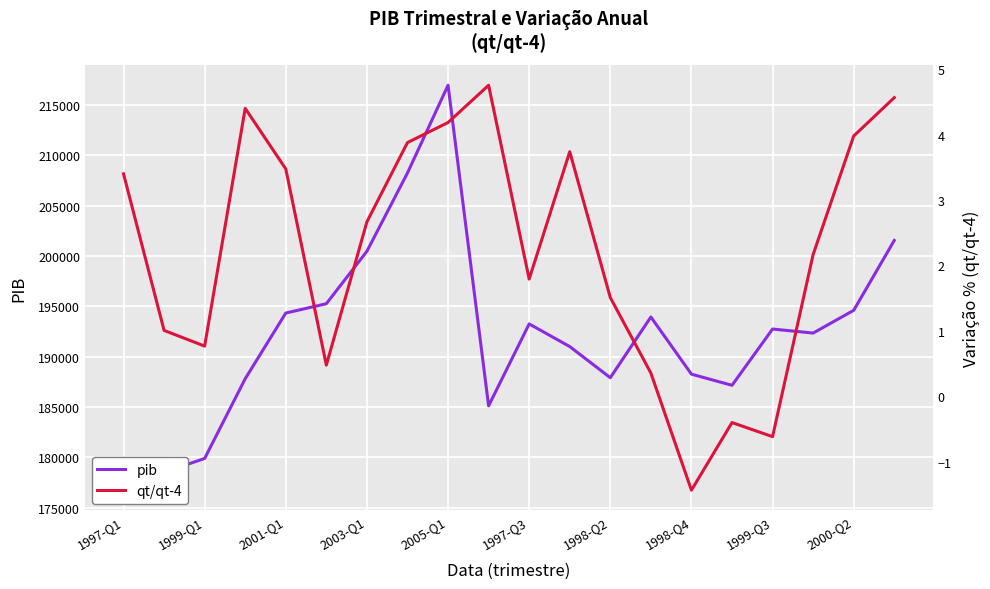

How many values in qt/qt-4 are above zero?

17